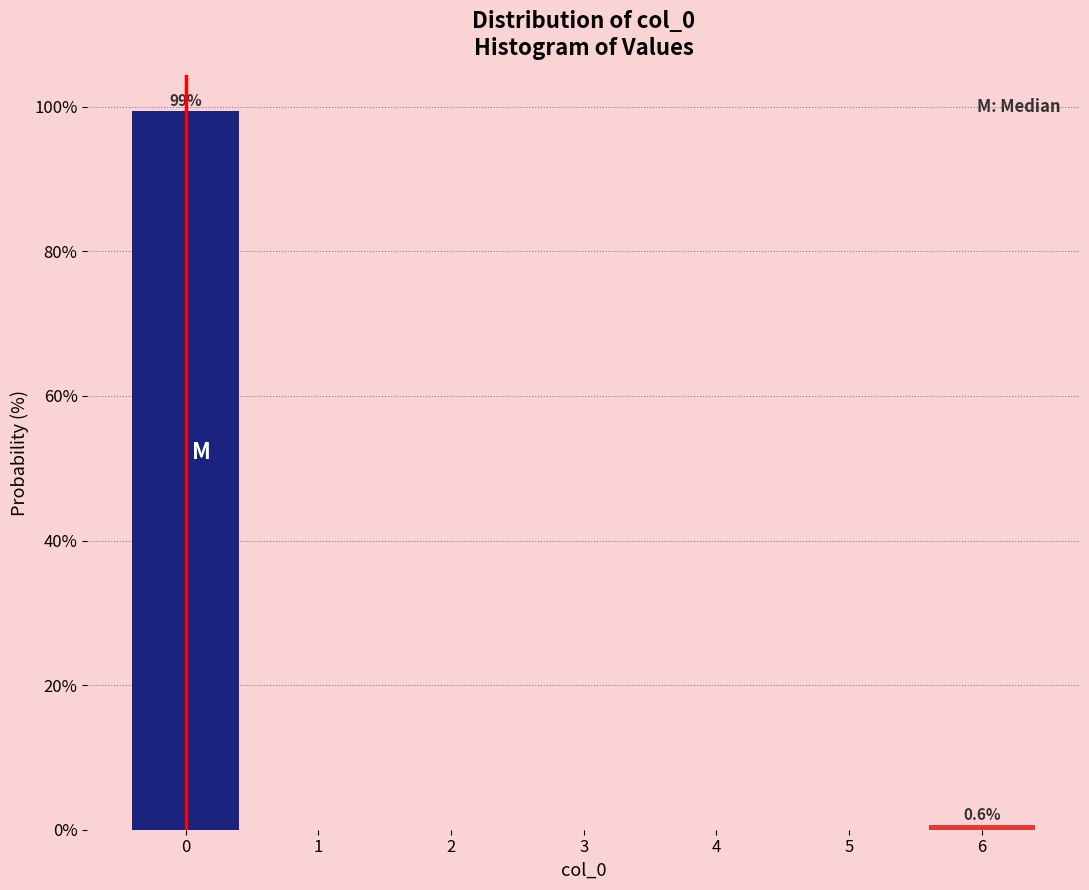

Which range on the x-axis has the tallest bar?

-0.5 to 0.5